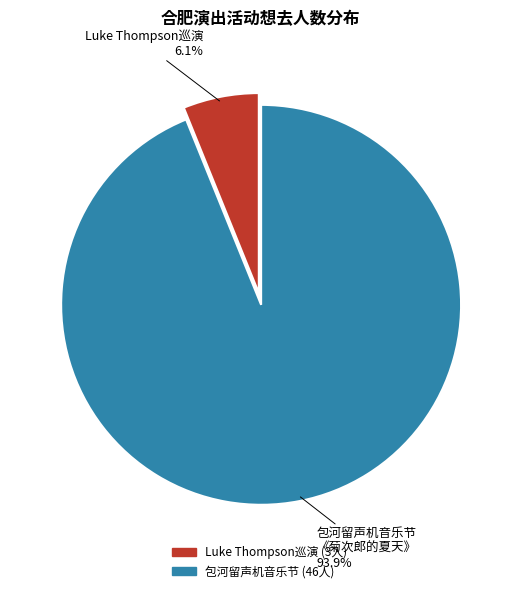

Is there any slice that represents more than half of the pie?

Yes